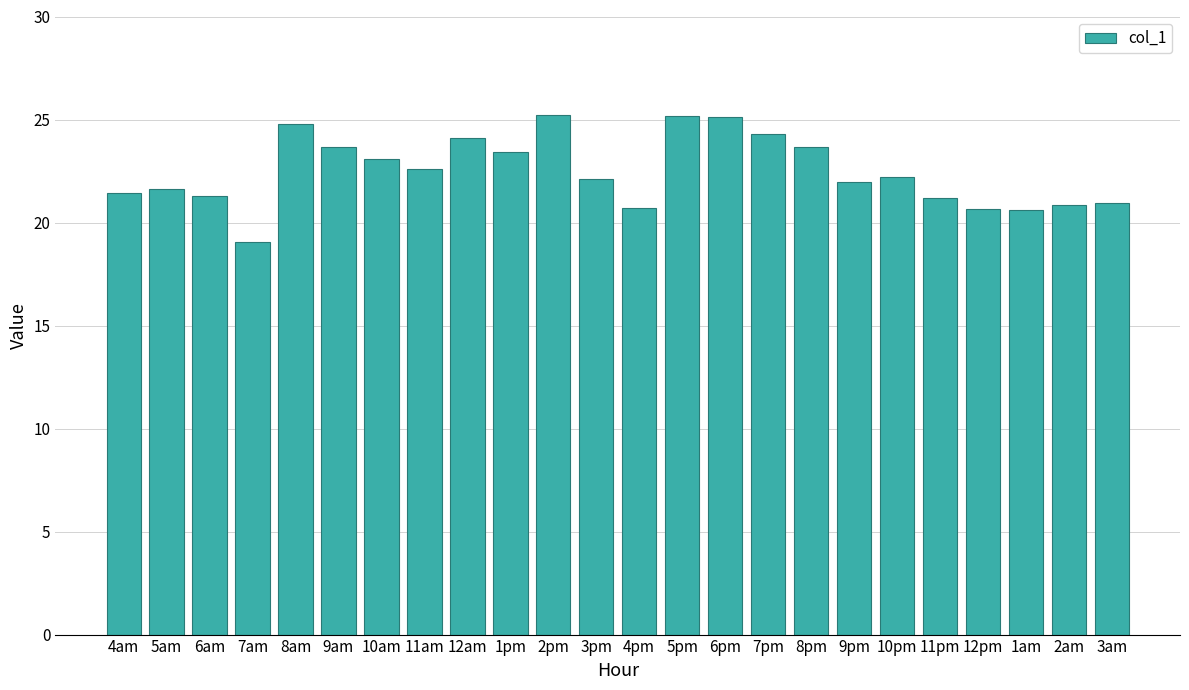

True or false: the data shows 21.3 at 6am.

True